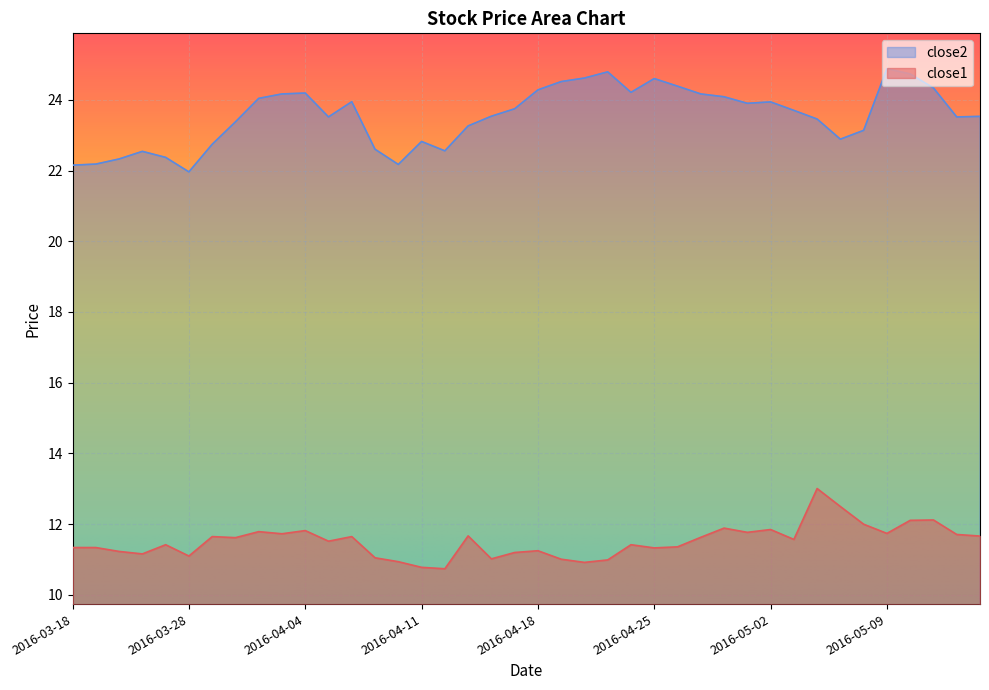

What are all the series names shown in the legend?

close2, close1